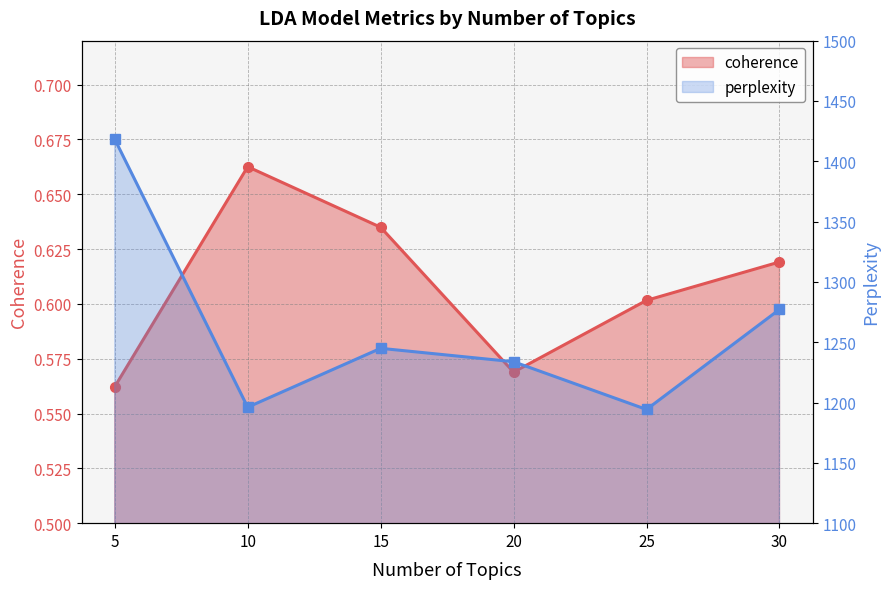

Where does the perplexity series first go above 1244?

5